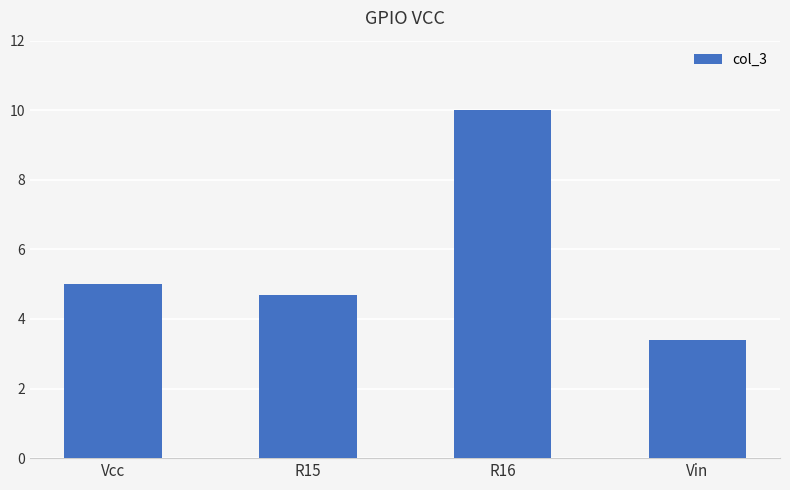

At which category does the chart reach its peak across all series?

R16